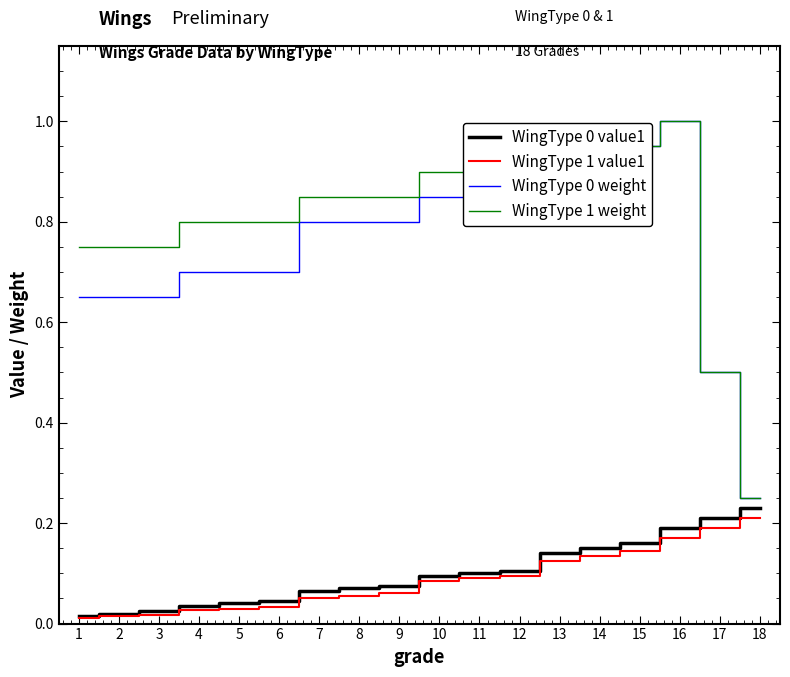

At which category is the sum across all series the highest?

16